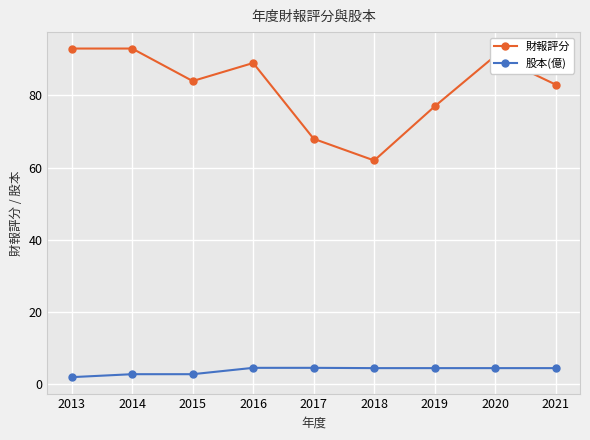

What is the minimum value for 財報評分?

62.0